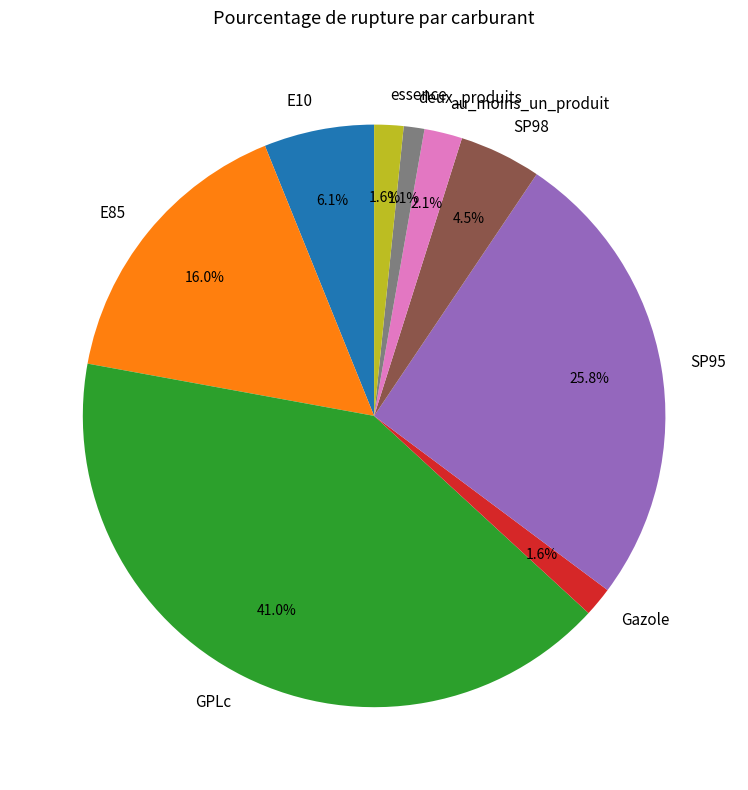

To the nearest percent, what is the average slice percentage?

11%